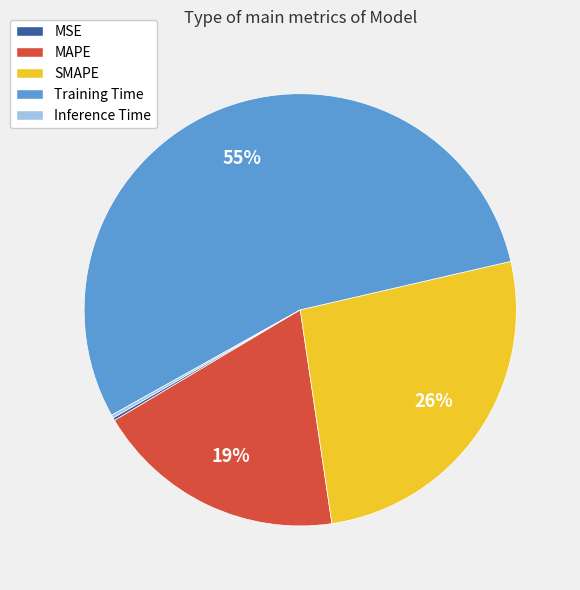

Is it true that SMAPE is 14% of the pie?

False